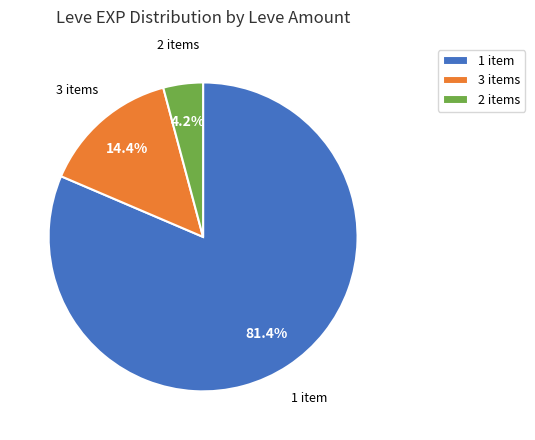

Between 1 item and 2 items, which is larger?

1 item